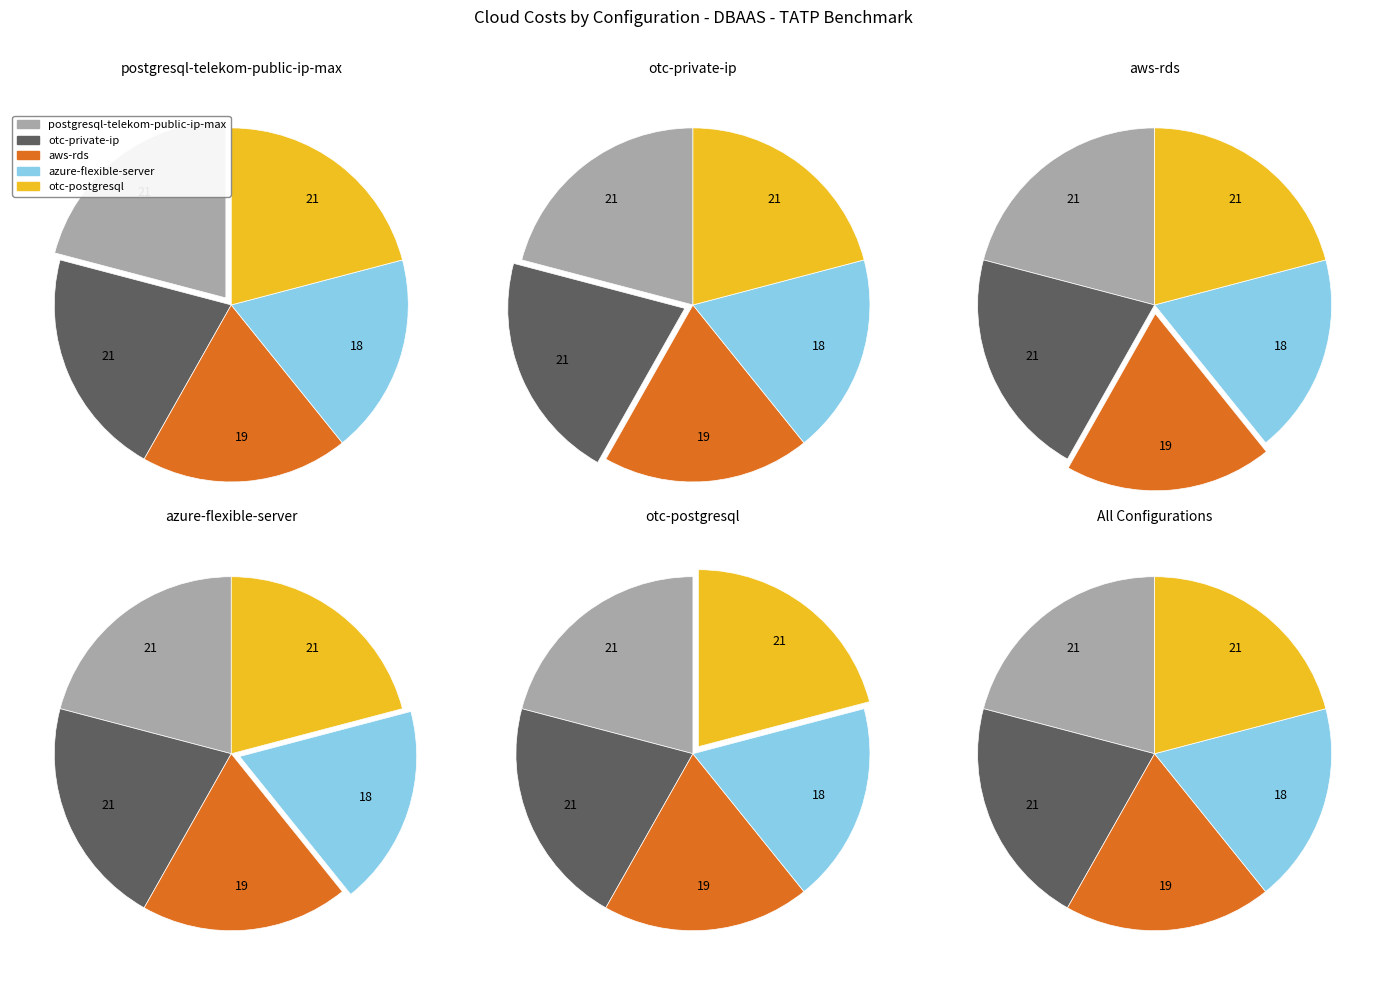

How many slices are in this pie chart?

5